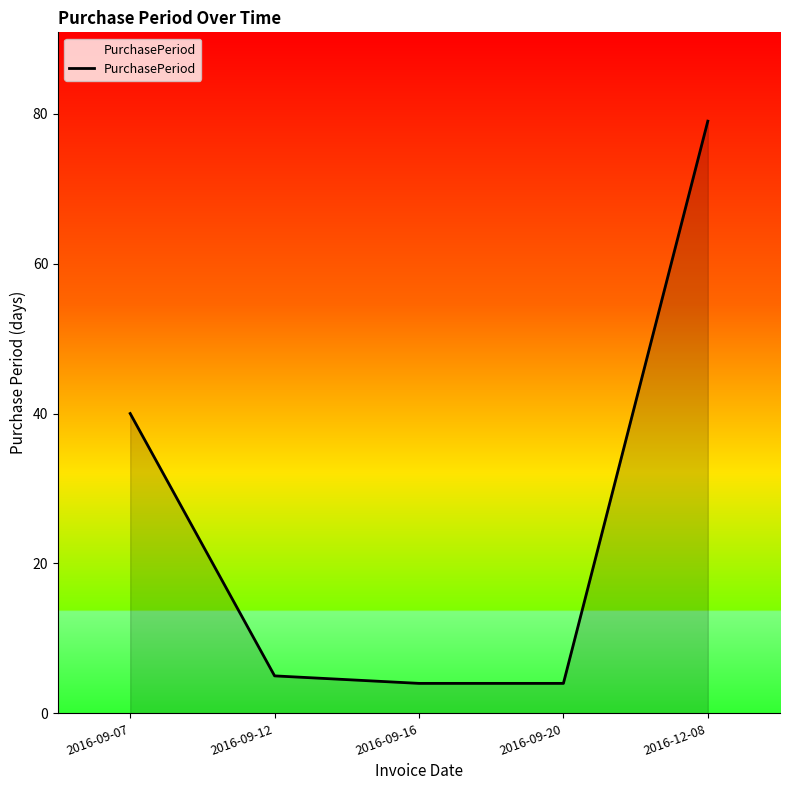

What is the sum of all values?

132